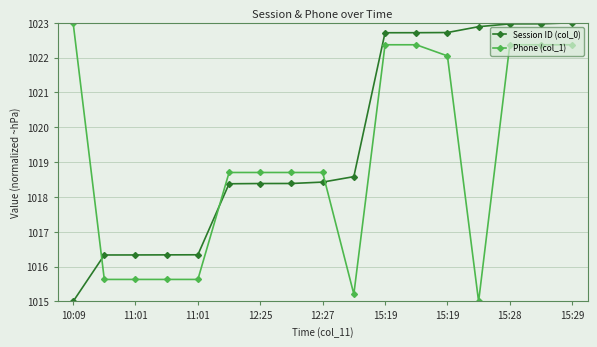

How many data points in Session ID (col_0) are above 1018?

12